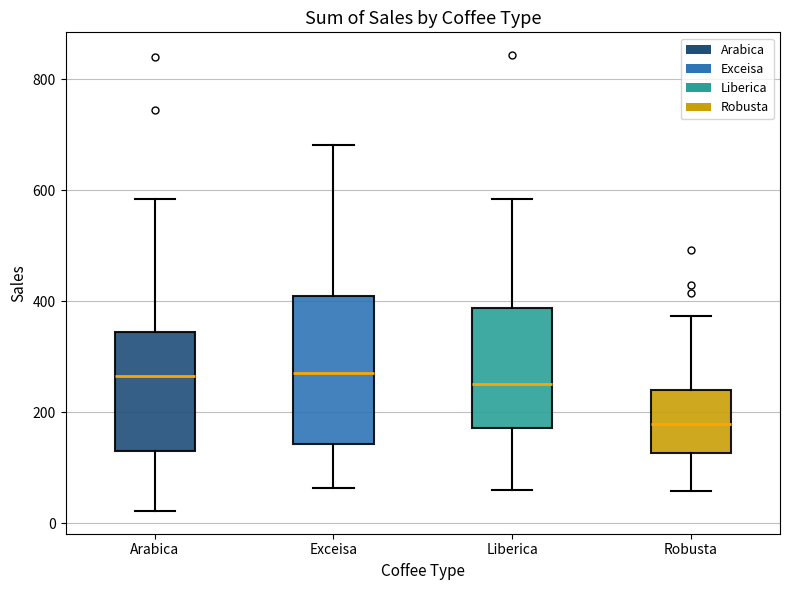

Reading left to right, transcribe this box plot: for each box, give where its median line is, the range the box spans, and where its two whiskers end, as read against the y-axis. The values are not printed on the chart, so give them approximately, as read against the axis.

Arabica: median 260, box 140 to 340, whiskers 20 to 580
Exceisa: median 280, box 140 to 400, whiskers 60 to 680
Liberica: median 260, box 180 to 380, whiskers 60 to 580
Robusta: median 180, box 120 to 240, whiskers 60 to 380